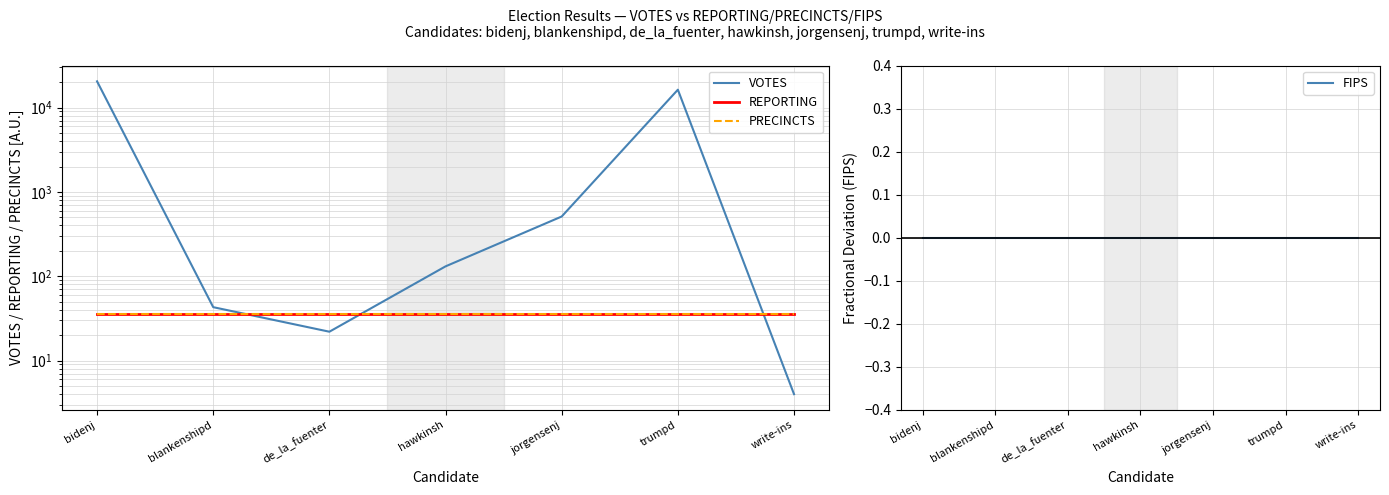

Reading left to right, list all the values displayed in this chart.

VOTES: bidenj=20465	blankenshipd=43	de_la_fuenter=22	hawkinsh=131	jorgensenj=511	trumpd=16286	write-ins=4
REPORTING: bidenj=36	blankenshipd=36	de_la_fuenter=36	hawkinsh=36	jorgensenj=36	trumpd=36	write-ins=36
PRECINCTS: bidenj=36	blankenshipd=36	de_la_fuenter=36	hawkinsh=36	jorgensenj=36	trumpd=36	write-ins=36
FIPS: bidenj=0	blankenshipd=0	de_la_fuenter=0	hawkinsh=0	jorgensenj=0	trumpd=0	write-ins=0